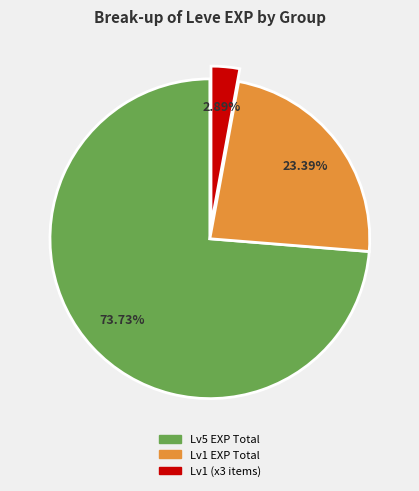

Is there a majority slice in this chart?

Yes